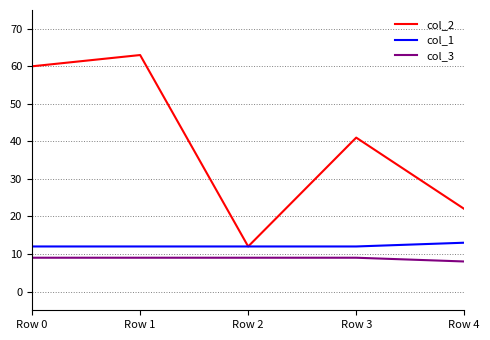

What is the lowest value of the col_3 series?

8